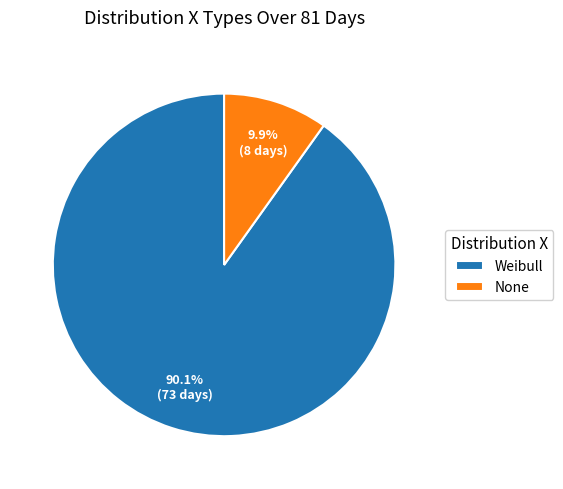

What is the largest slice in the pie chart?

Weibull